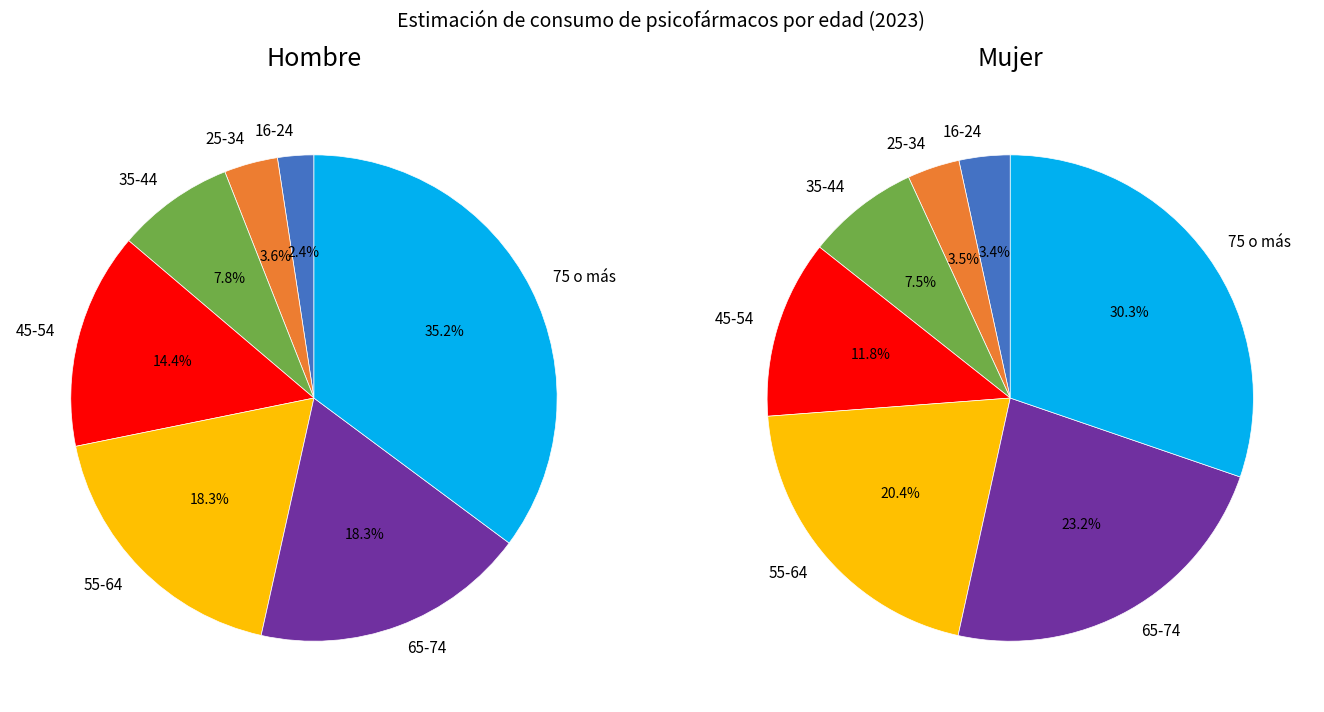

Rank the series by their average value, from lowest to highest.

Hombre_2023, Mujer_2023